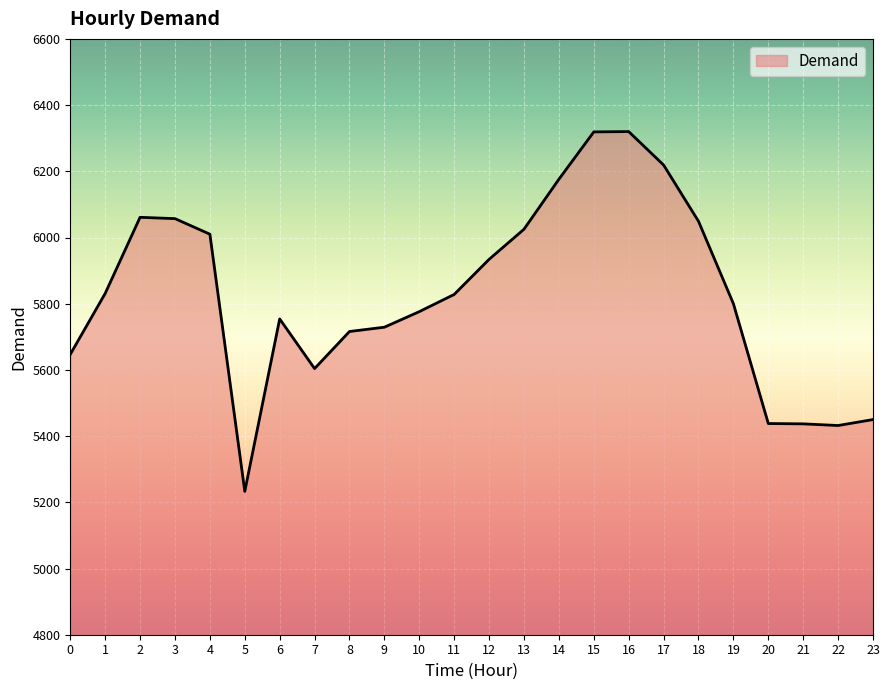

The value at 22 is 1593. True or false?

False